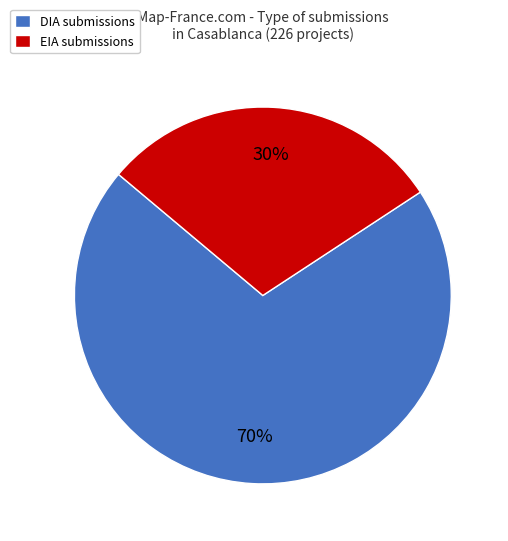

Rank the categories by value from lowest to highest.

EIA, DIA